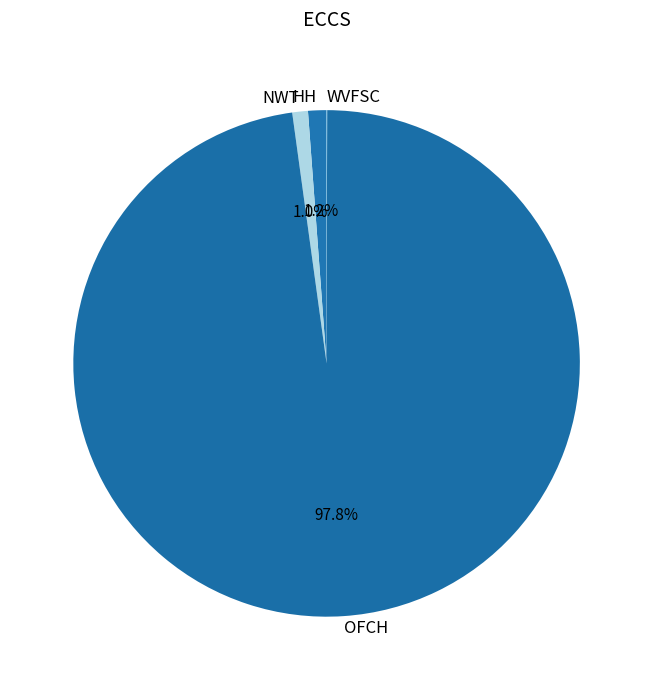

True or false: OFCH accounts for 98% of the total.

True